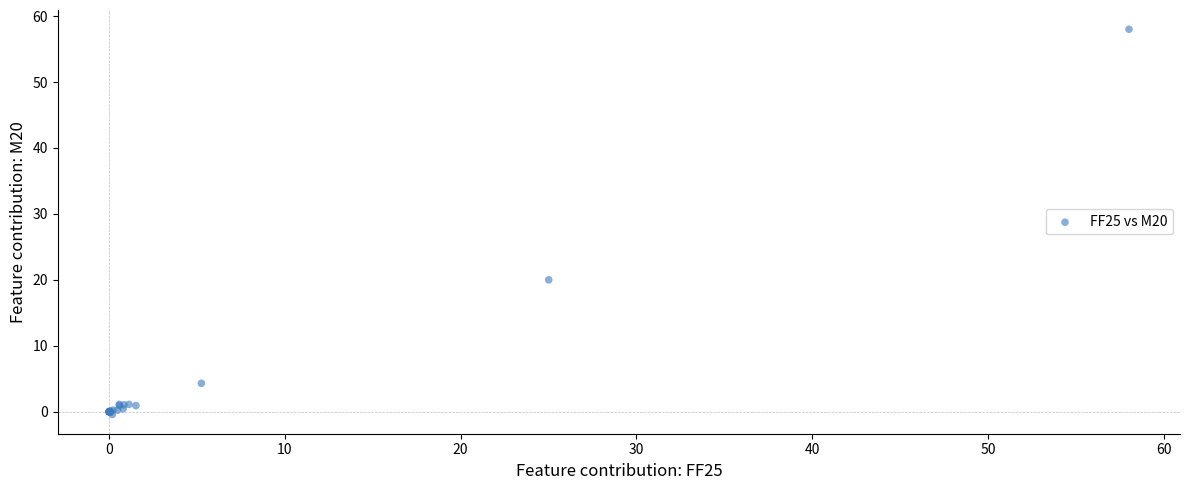

What Y value in the scatter plot is closest to 28?

20.0